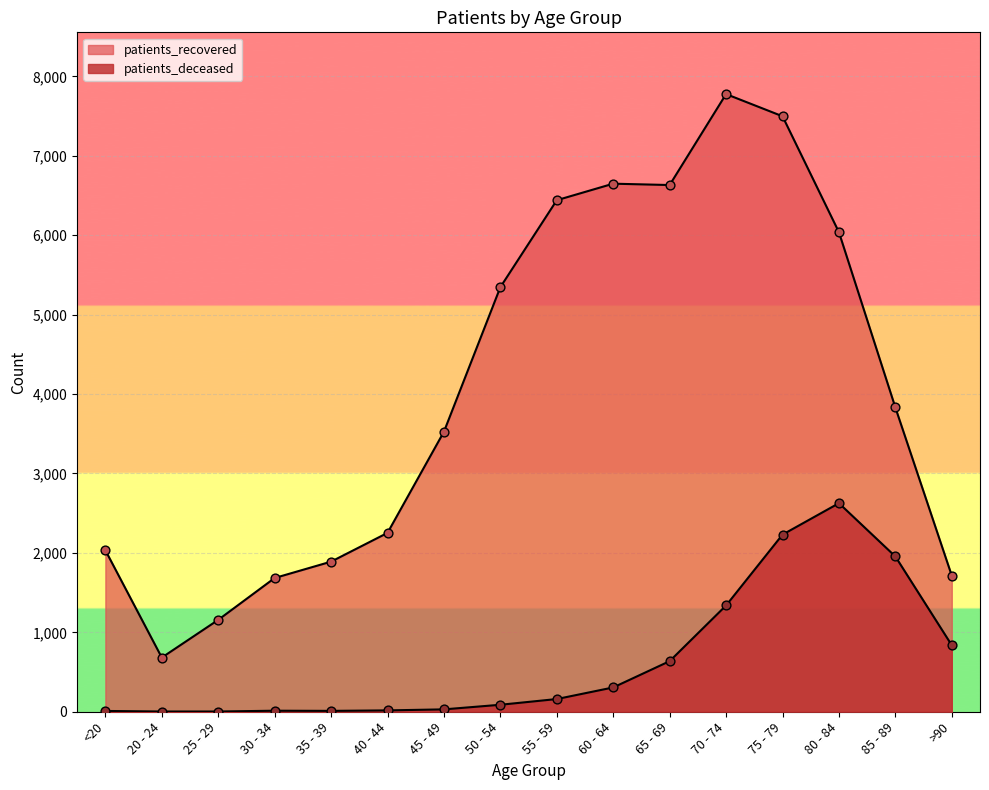

What are all the series names shown in the legend?

patients_deceased, patients_recovered